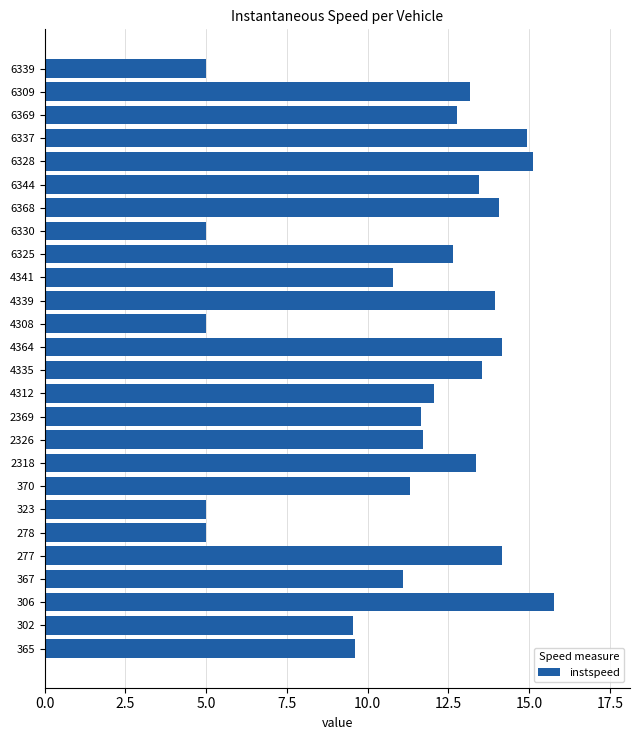

True or false: the data shows 9.6 at 365.

True